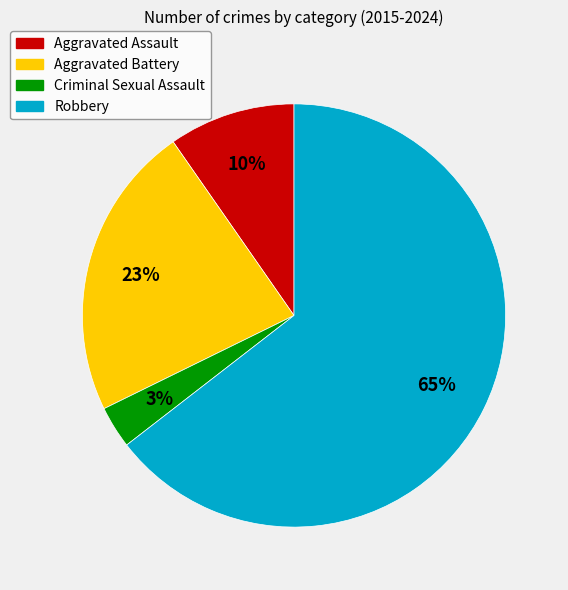

What percentage is the Aggravated Battery slice, to the nearest percent?

23%